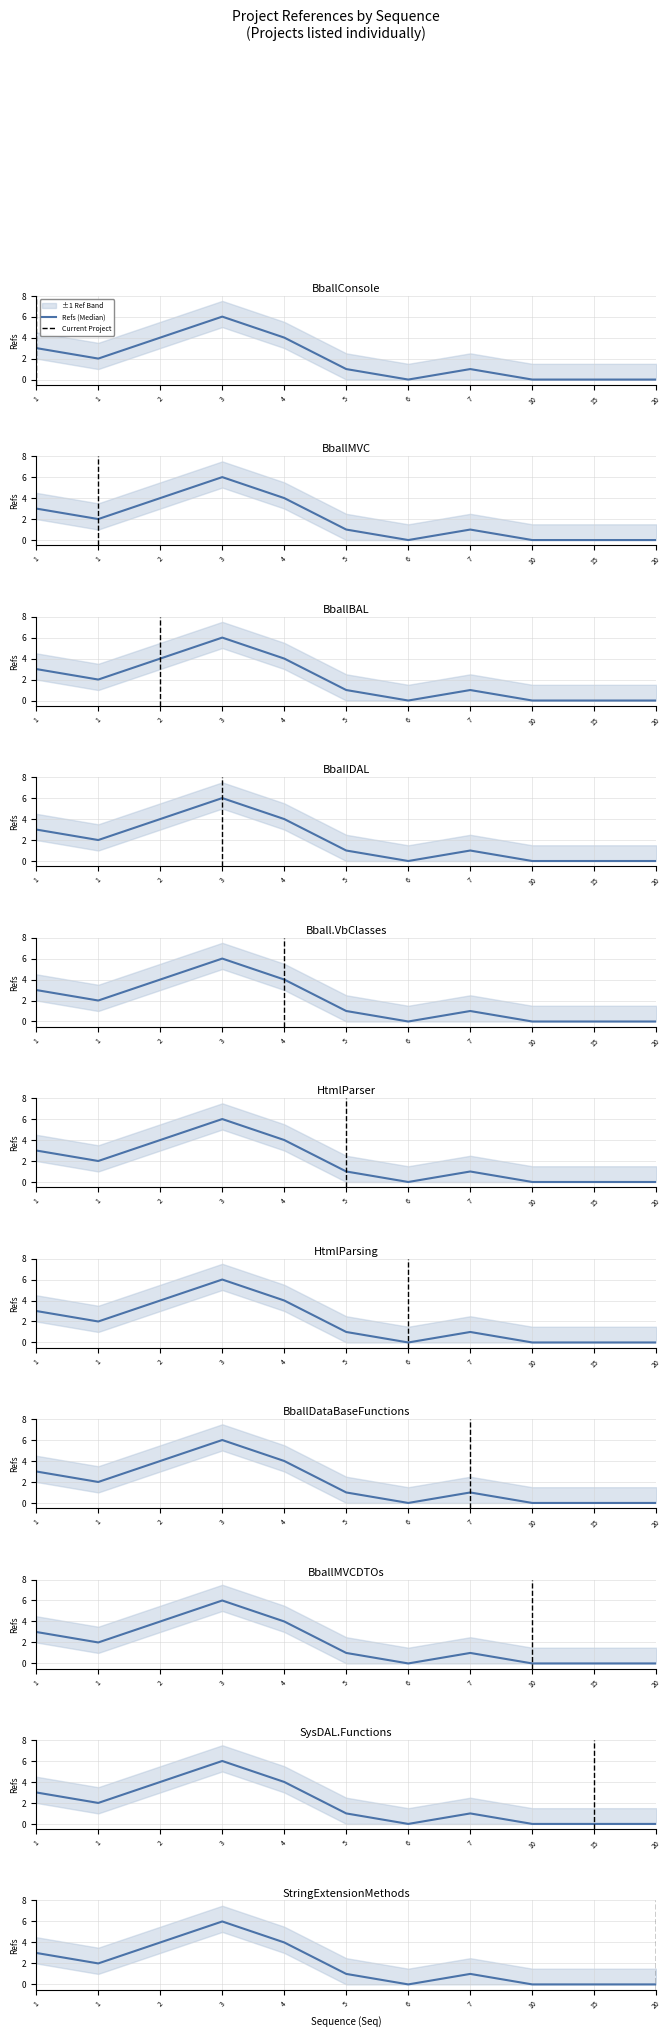

What position from the right is BballBAL?

9